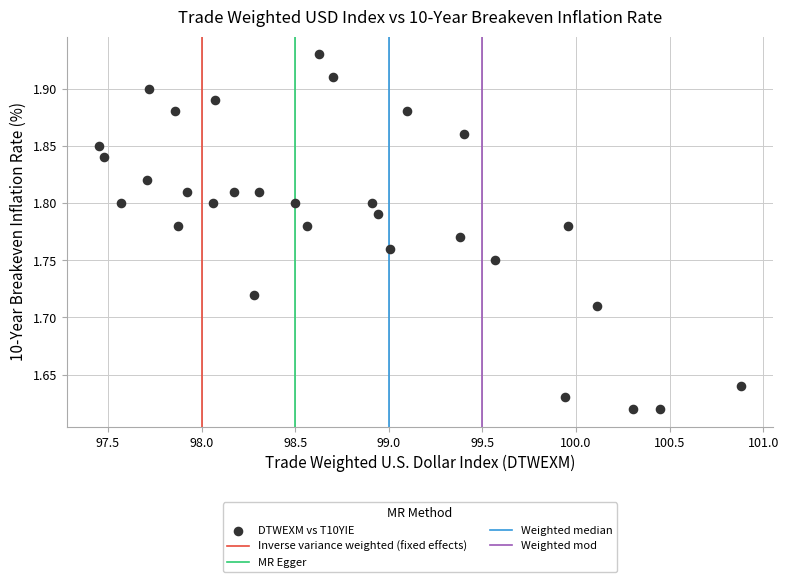

What is the range of Y values (max minus min)?

0.3